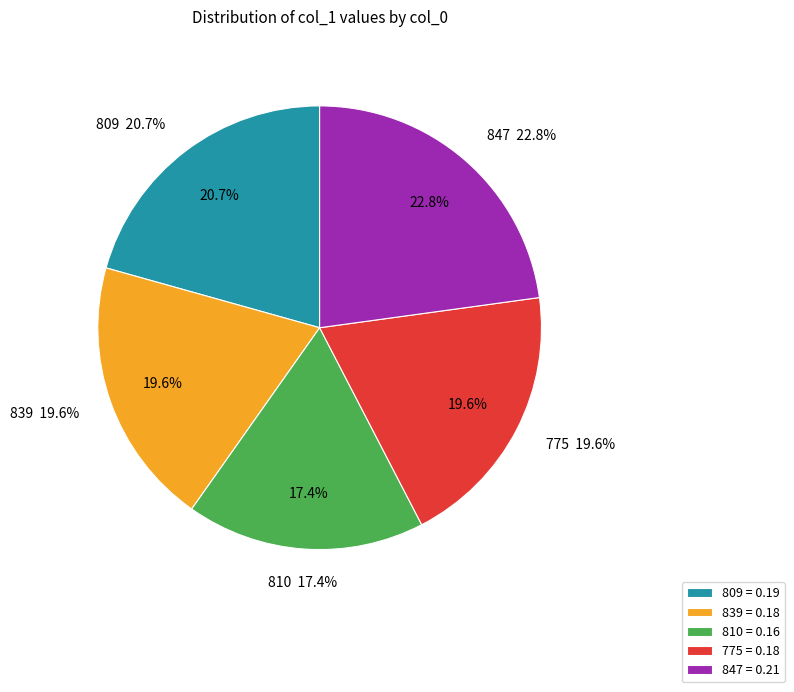

What is the smallest slice in the pie chart?

810